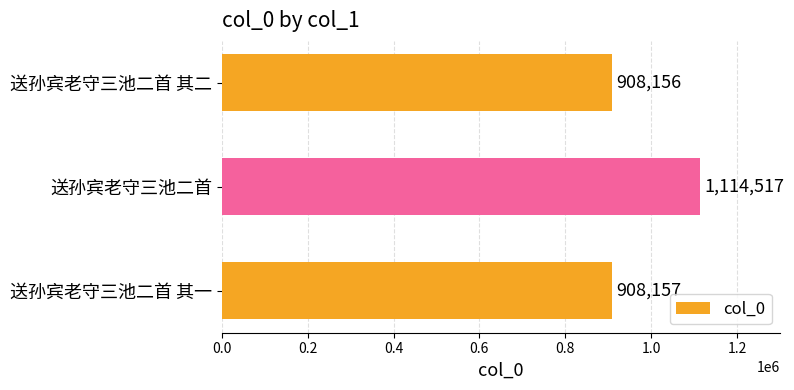

Reading bottom to top, list all the values displayed in this chart.

908157	1114517	908156